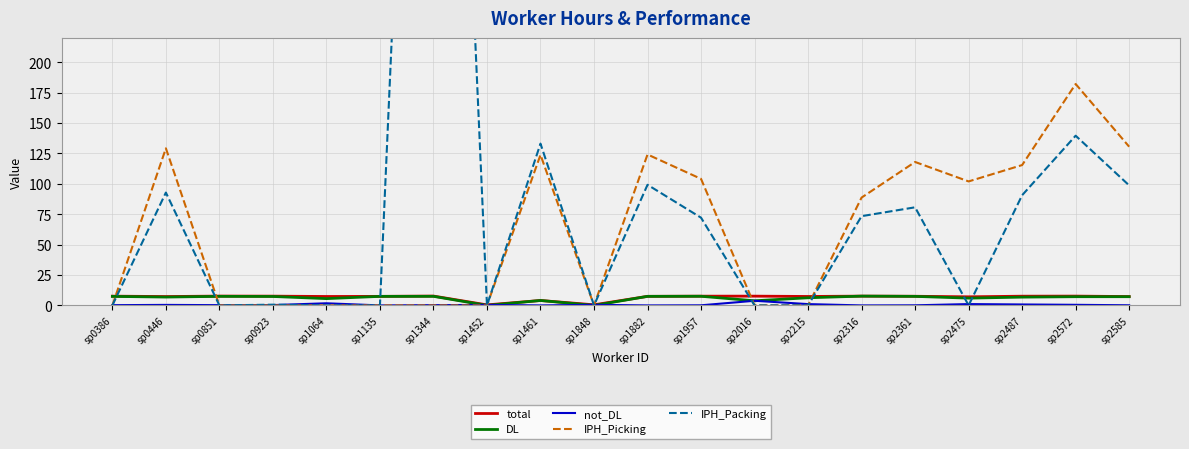

List the series in order of their peak value, lowest first.

not_DL, DL, total, IPH_Picking, IPH_Packing